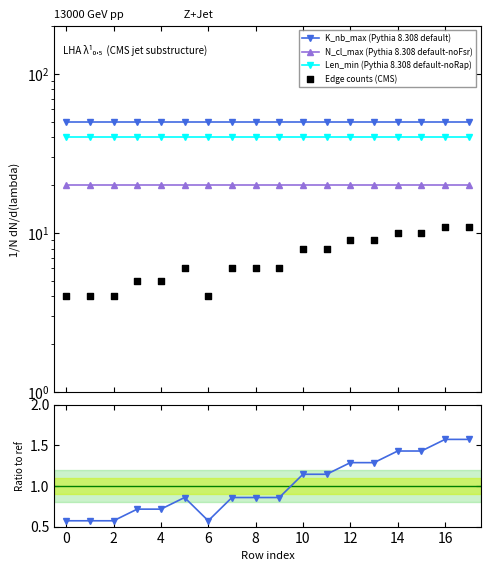

Which series contains the highest Y value?

K_nb_max (Pythia 8.308 default)